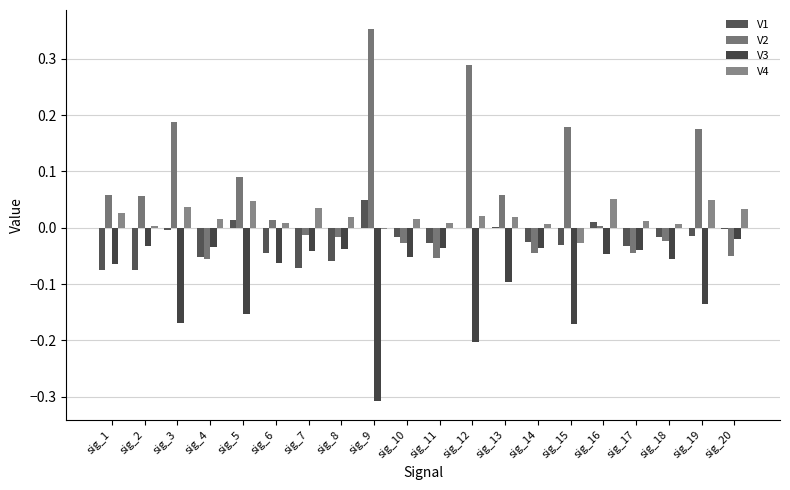

List the series in order of their overall mean, lowest first.

V3, V1, V4, V2